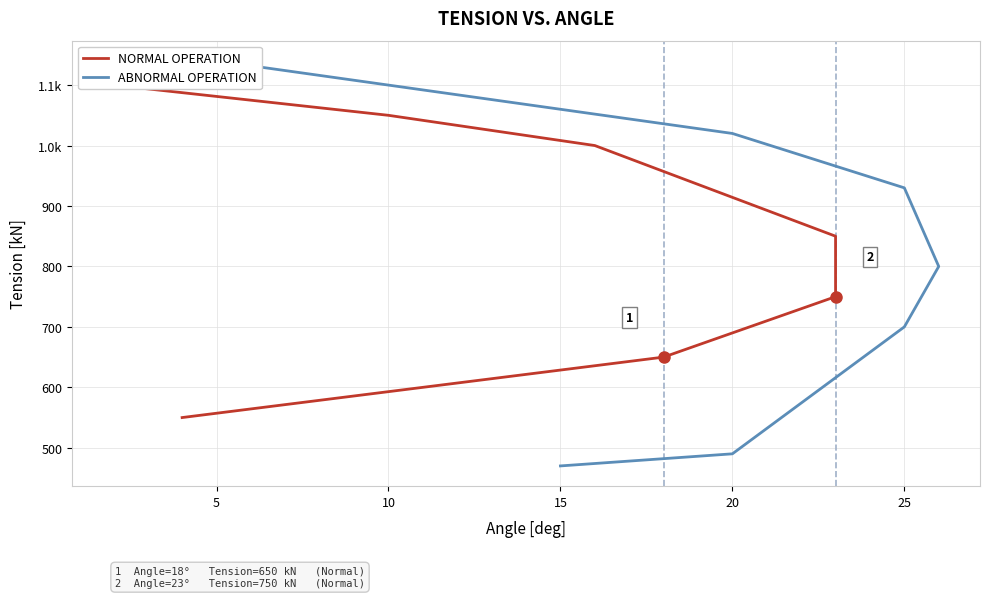

Which series changed the most between 10 and 15?

NORMAL OPERATION